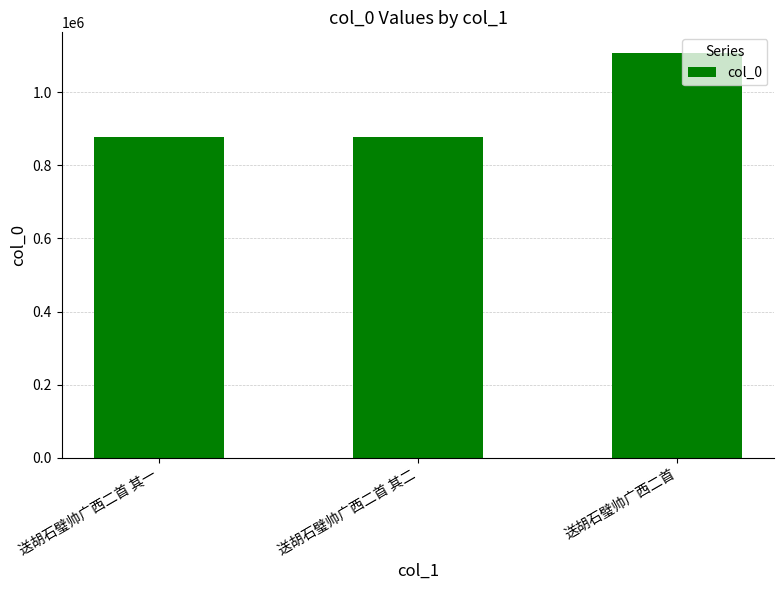

The value at 送胡石璧帅广西二首 其二 is 1559613. True or false?

False